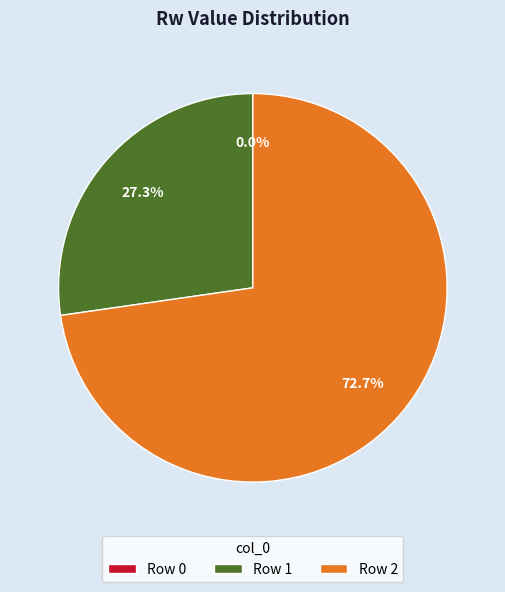

Is it true that 1 is 27% of the pie?

True